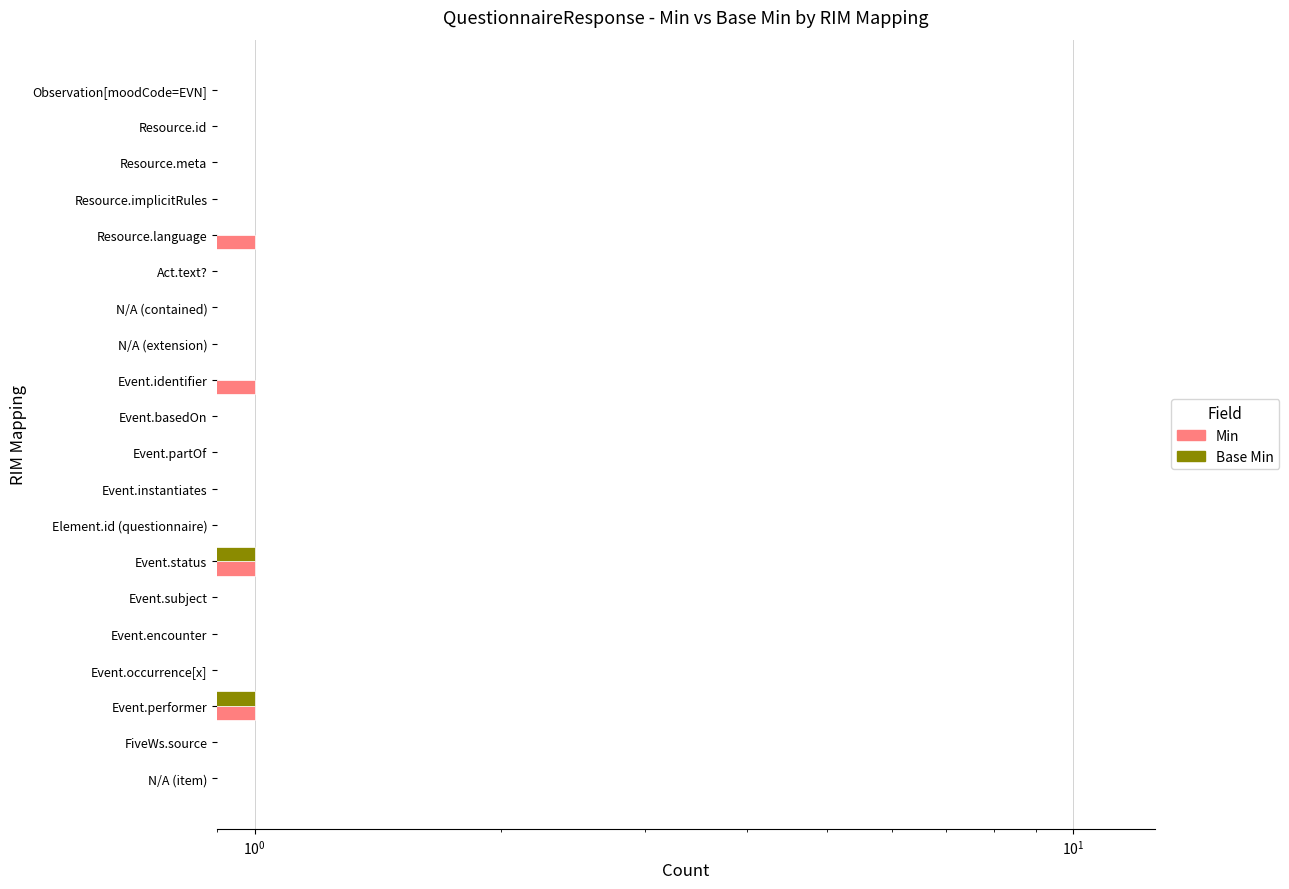

Reading left to right, transcribe all the data shown in this chart.

Min: 0	0	0	0	1	0	0	0	1	0	0	0	0	1	0	0	0	1	0	0
Base Min: 0	0	0	0	0	0	0	0	0	0	0	0	0	1	0	0	0	1	0	0